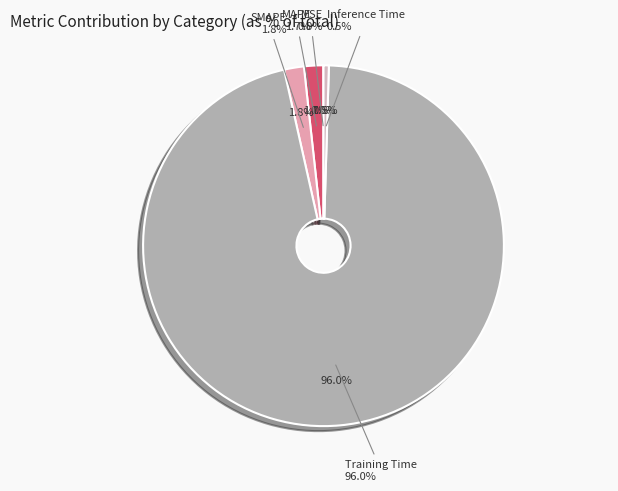

Is it true that MSE is 1% of the pie?

False